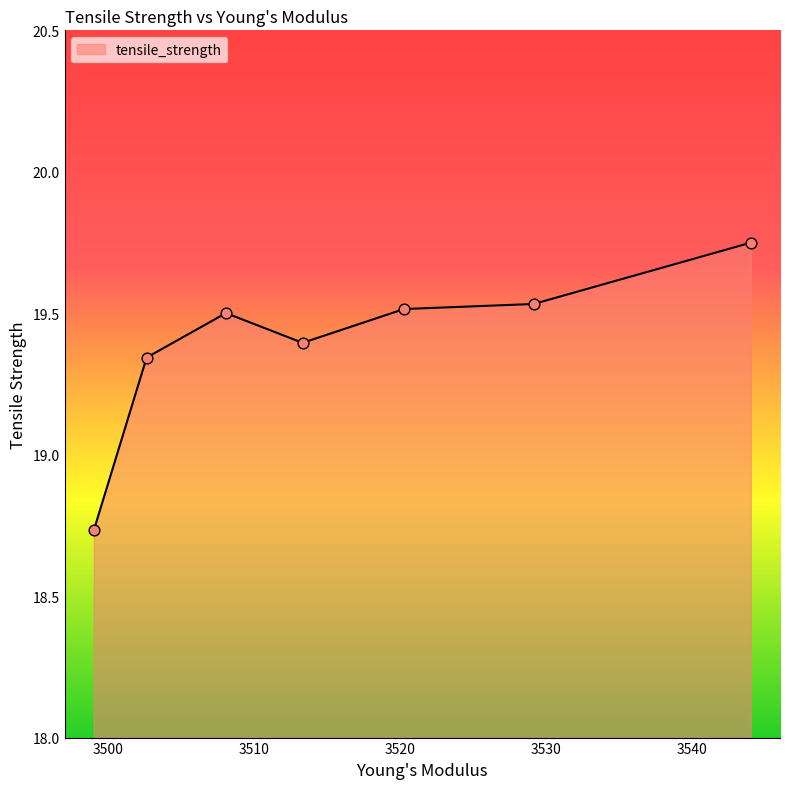

What is the average value?

19.4